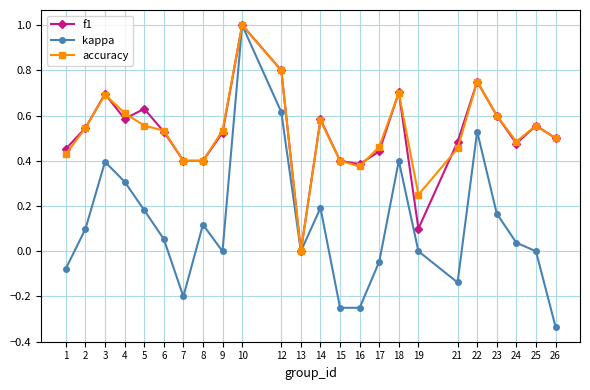

The value of accuracy at 3 is 0.7. True or false?

True